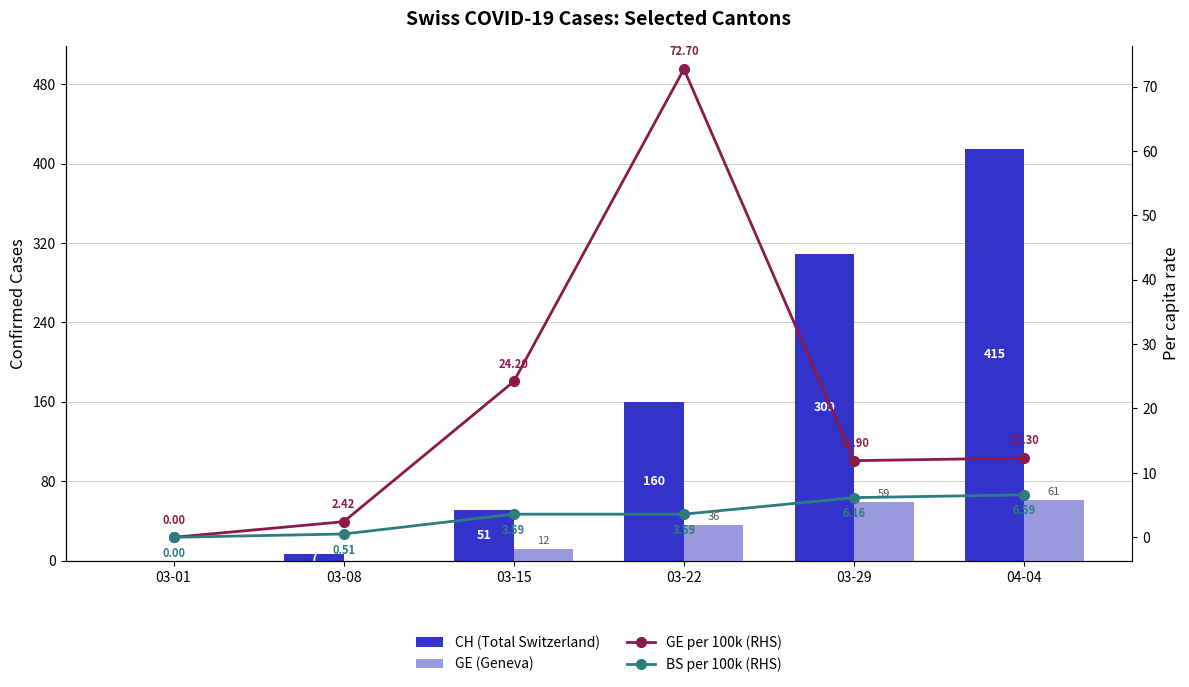

At which category is the sum across all series the highest?

04-04